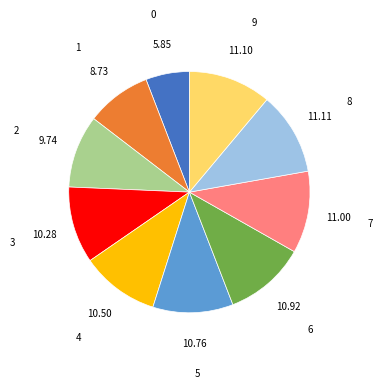

Do 9 and 5 together represent more than half of the pie?

No